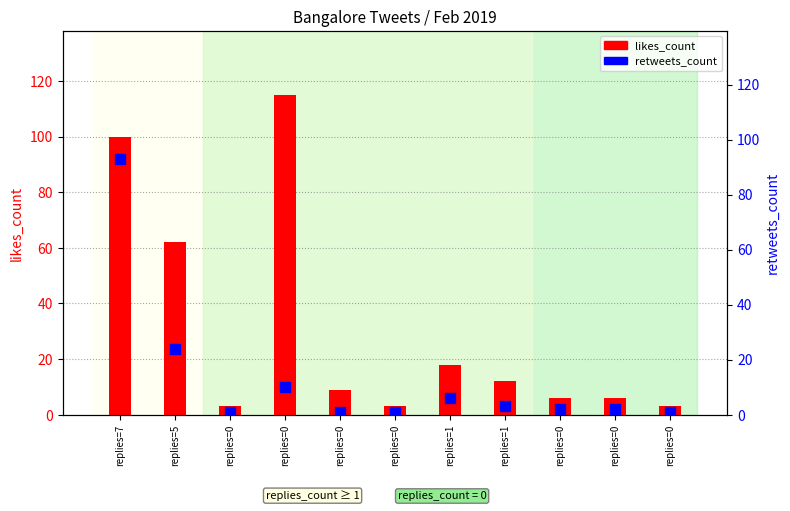

Which series contains the highest Y value?

likes_count